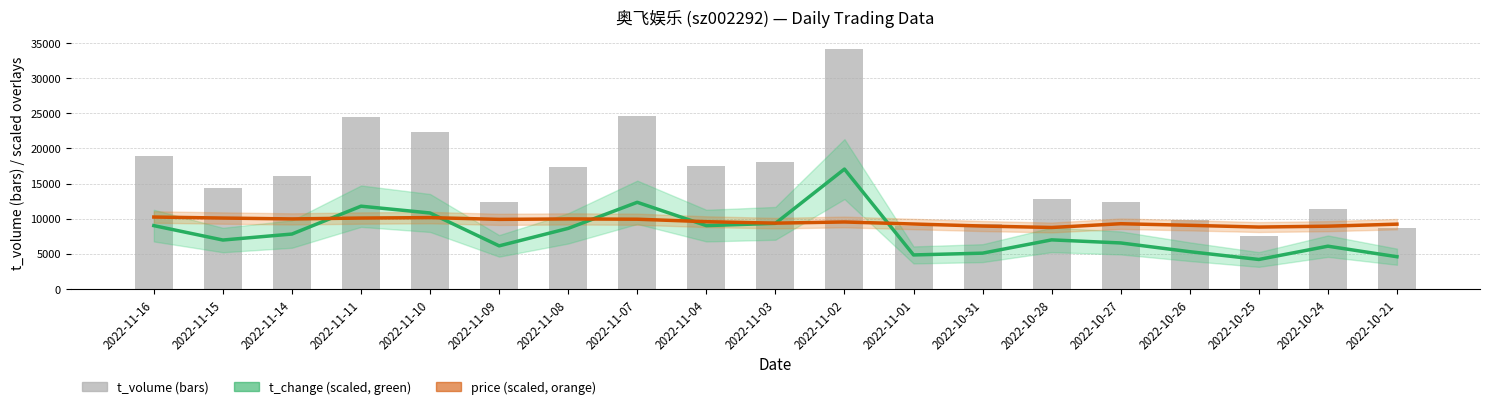

What is the label of the 11th bar from the left?

2022-11-02